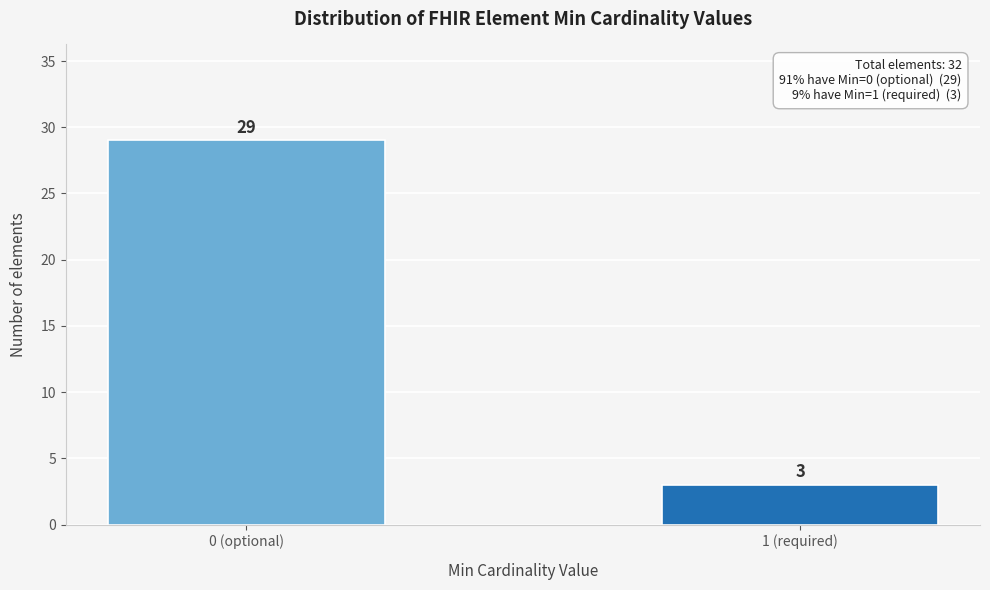

Reading left to right, what are all the values shown in this chart?

29	3